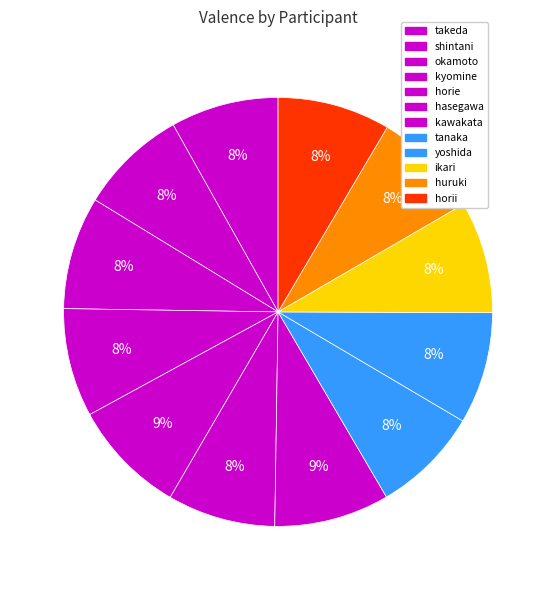

Between kyomine and takeda, which is larger?

kyomine